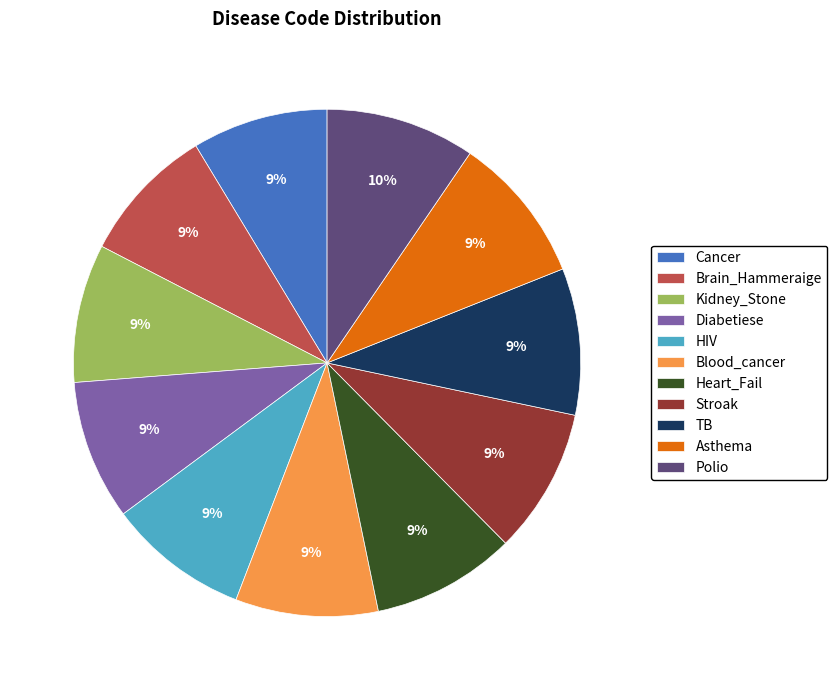

What percentage is the Cancer slice, to the nearest percent?

9%